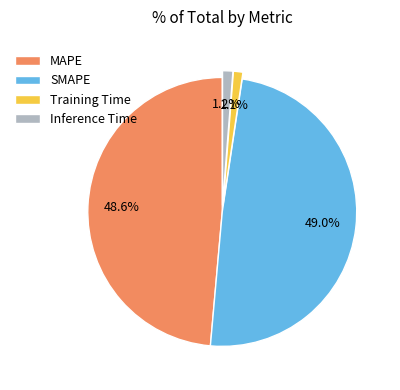

To the nearest percent, what portion does Inference Time represent?

1%